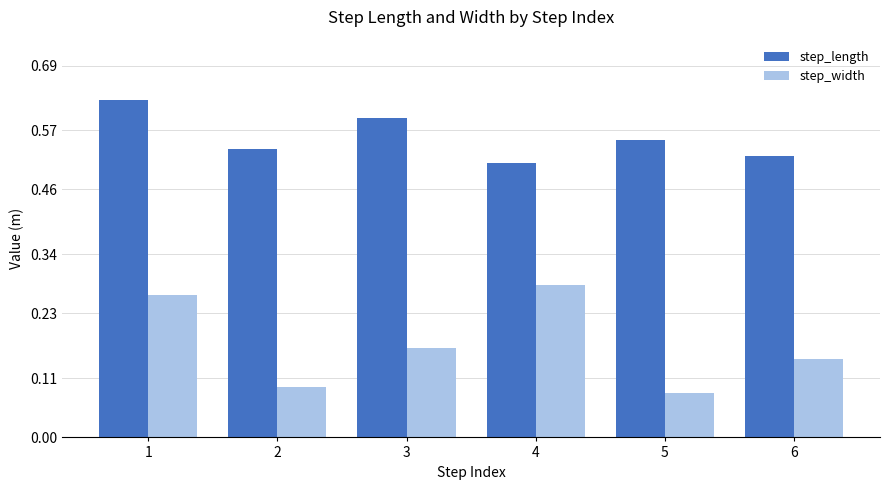

How many step_length values are between 0 and 1?

6